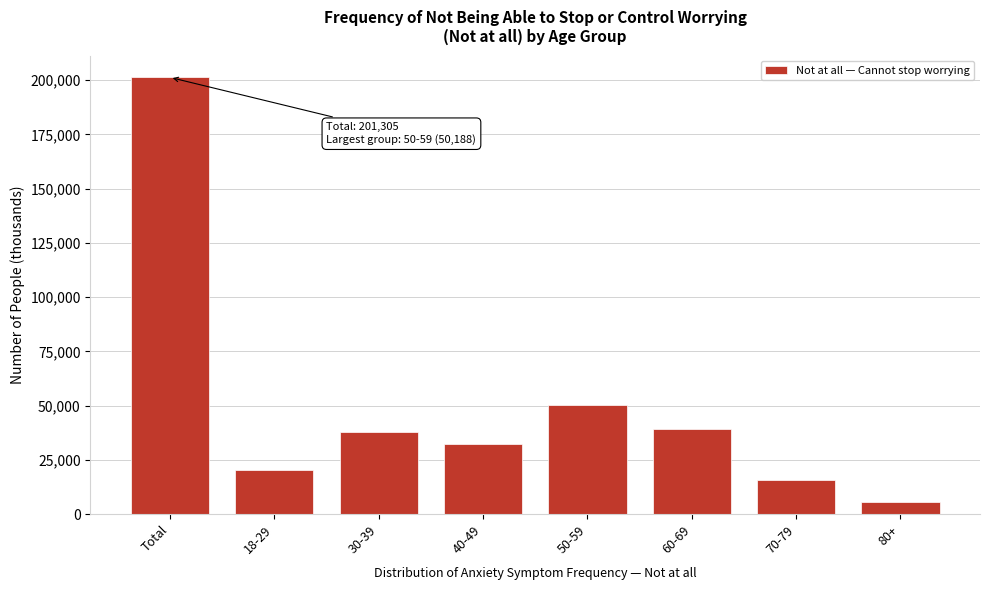

Reading right to left, transcribe all the data shown in this chart.

80+=5835	70-79=15763	60-69=39136	50-59=50188	40-49=32167	30-39=37895	18-29=20322	Total=201305